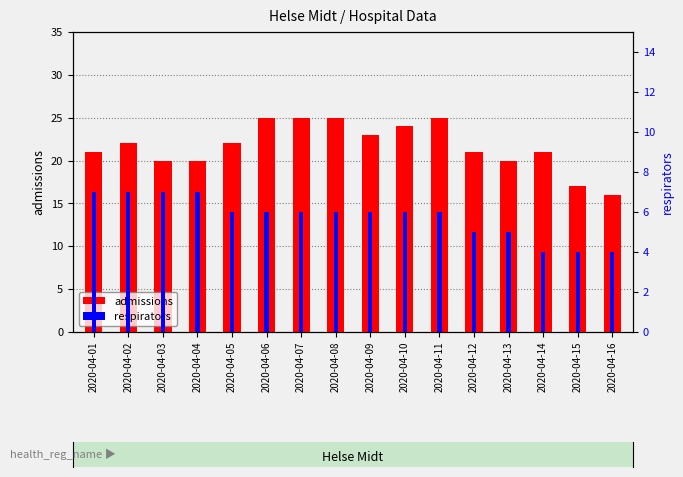

What is the difference between the admissions values at 2020-04-05 and 2020-04-16?

6